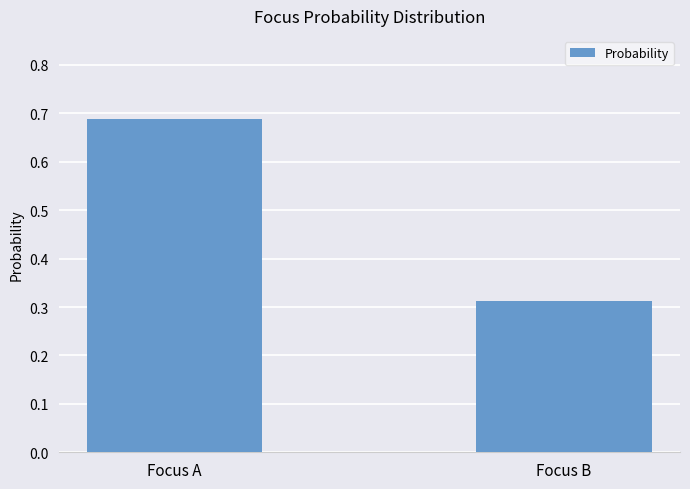

What is the difference between the maximum and minimum values?

0.4